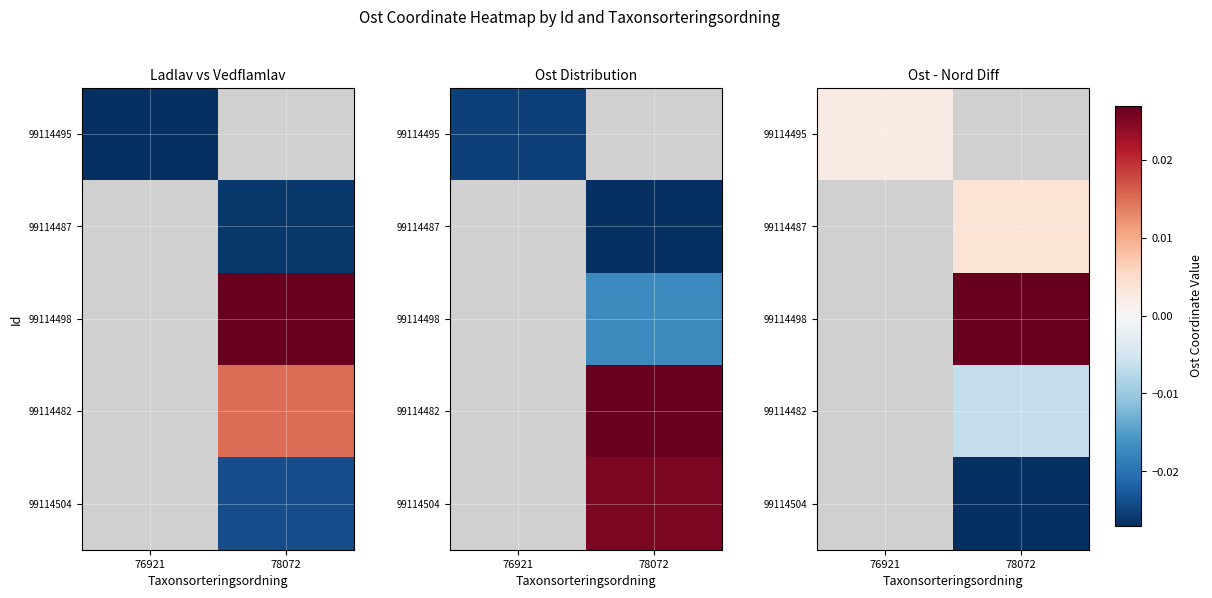

List the series in order of their peak value, highest first.

99114495, 99114487, 99114498, 99114482, 99114504